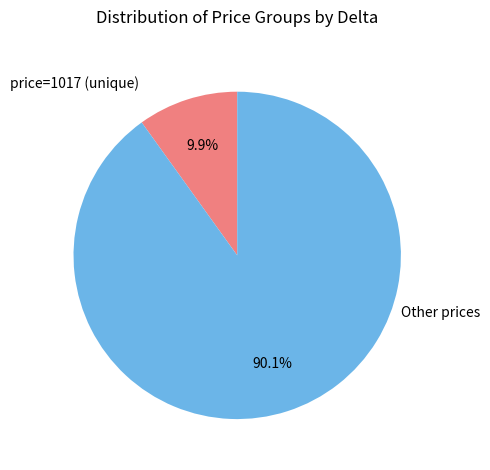

Rank the categories by value from highest to lowest.

Other prices, price=1017 (unique)